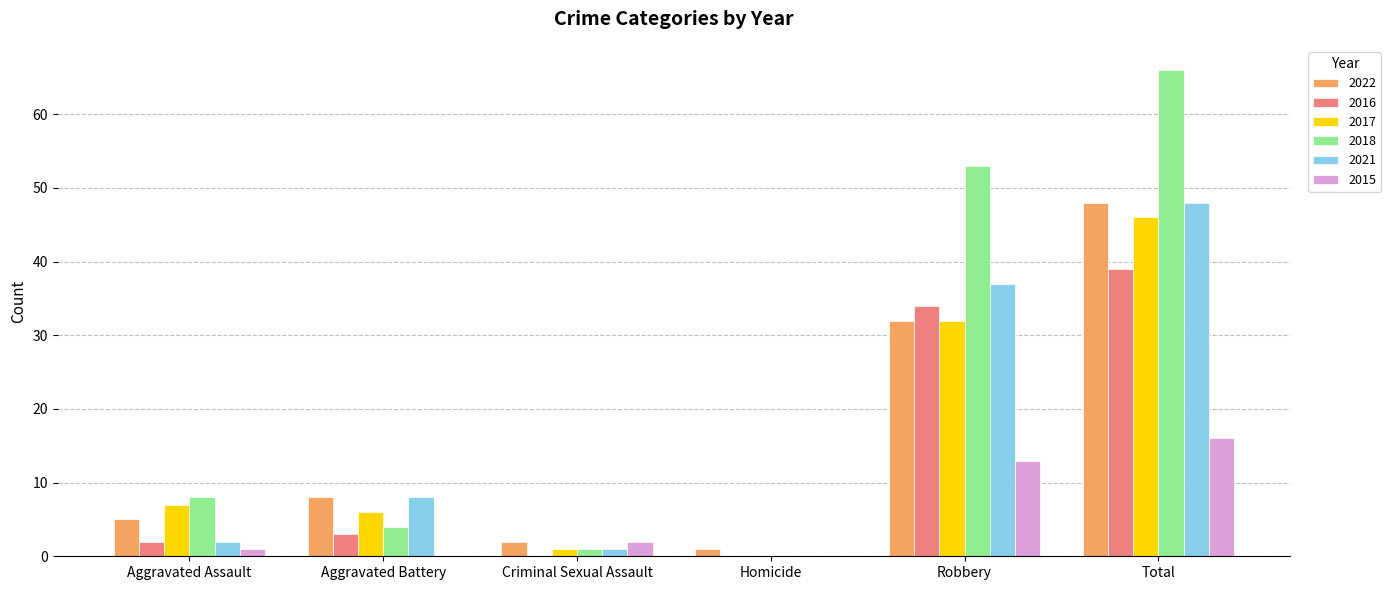

Where is 2015 nearest to the value 8?

Robbery